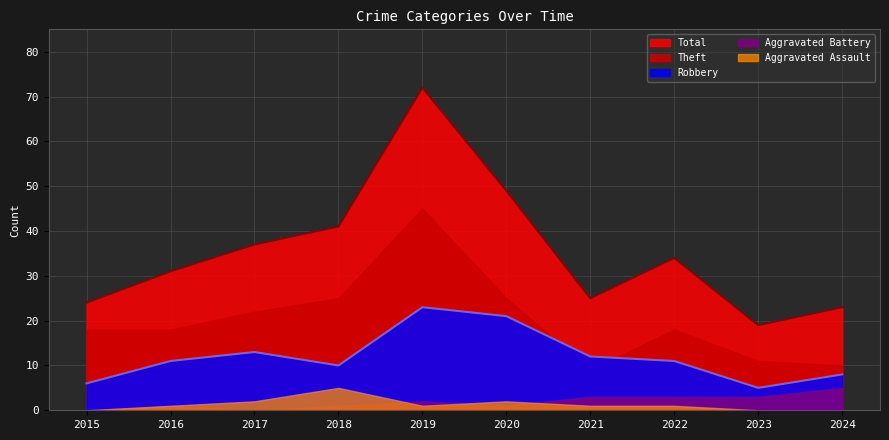

True or false: Robbery and Aggravated Assault intersect in this chart.

False